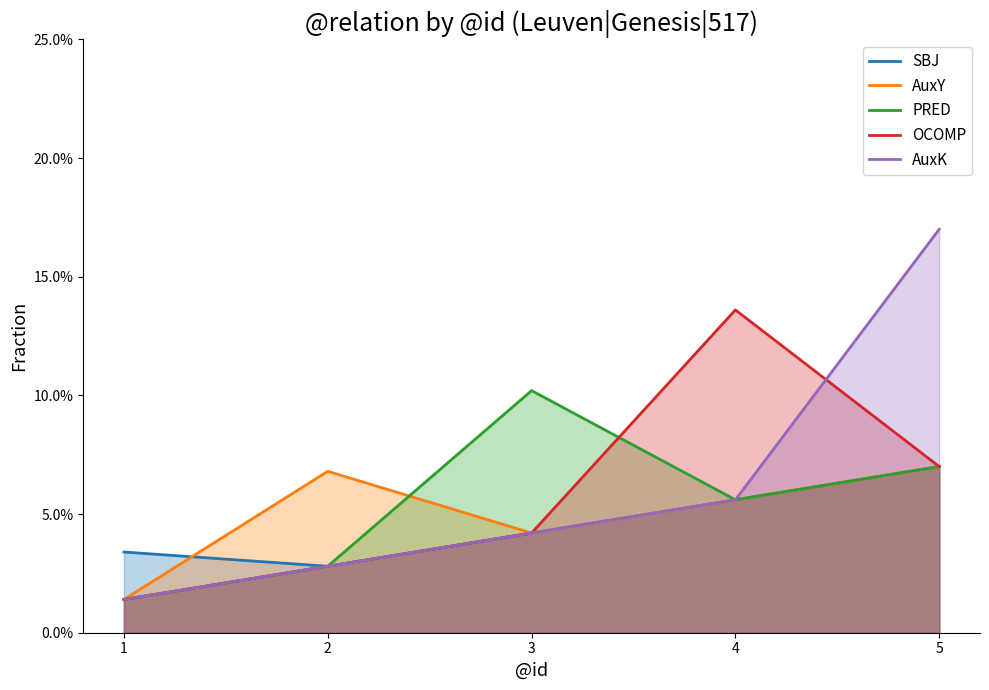

How many categories are shown in the chart?

5